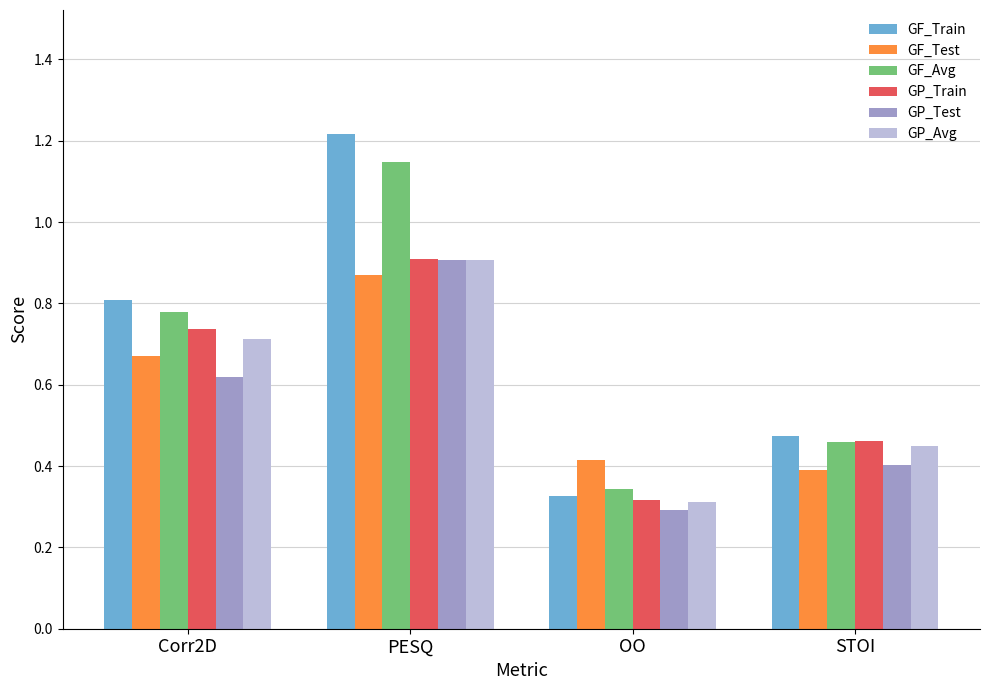

True or false: GF_Train has a value of 0.8 at Corr2D.

True